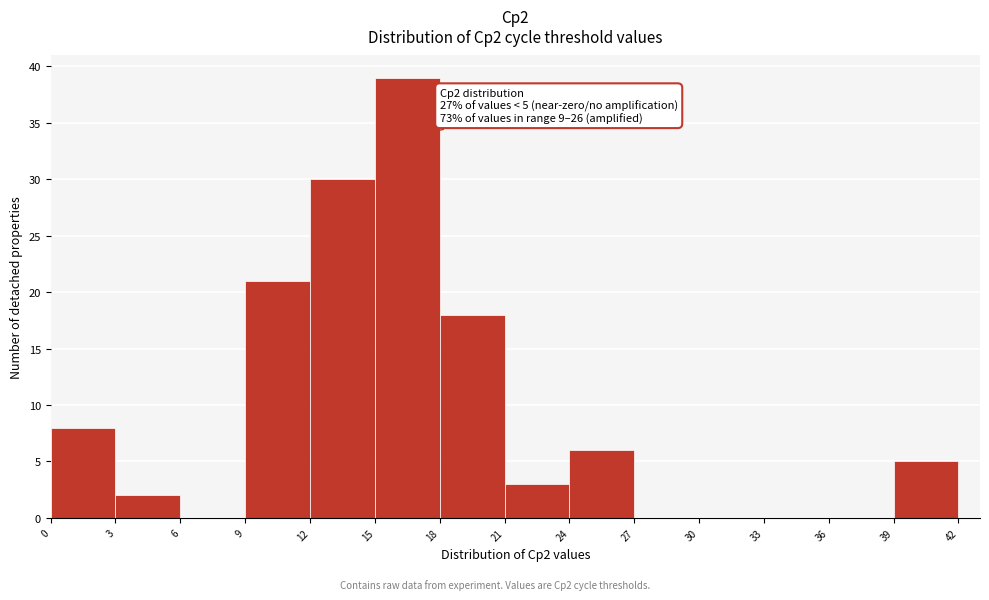

Which range on the x-axis has the tallest bar?

15 to 18